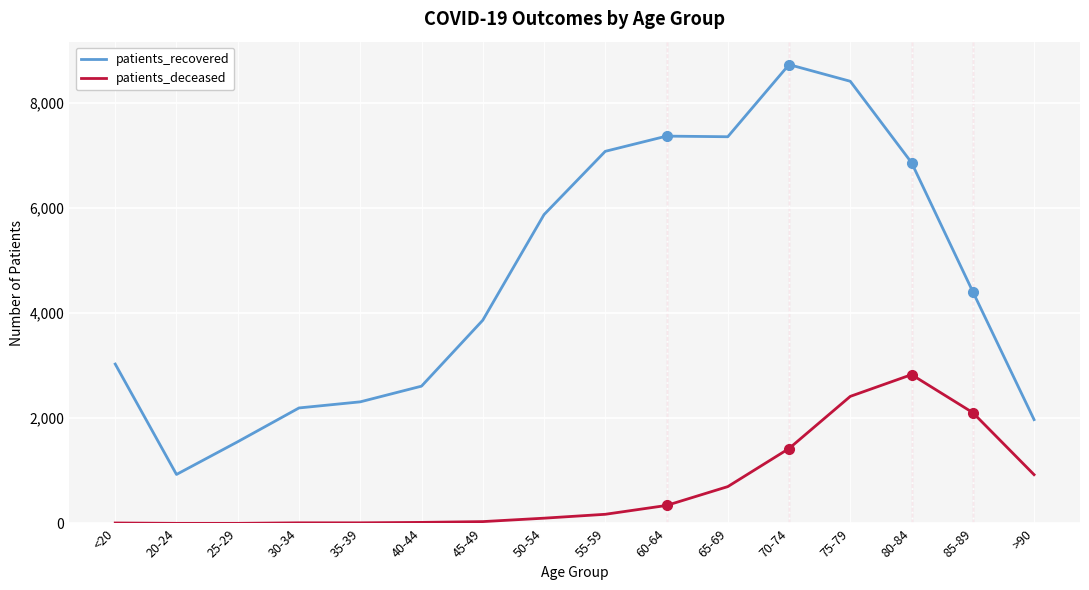

True or false: patients_recovered and patients_deceased cross at least once.

False